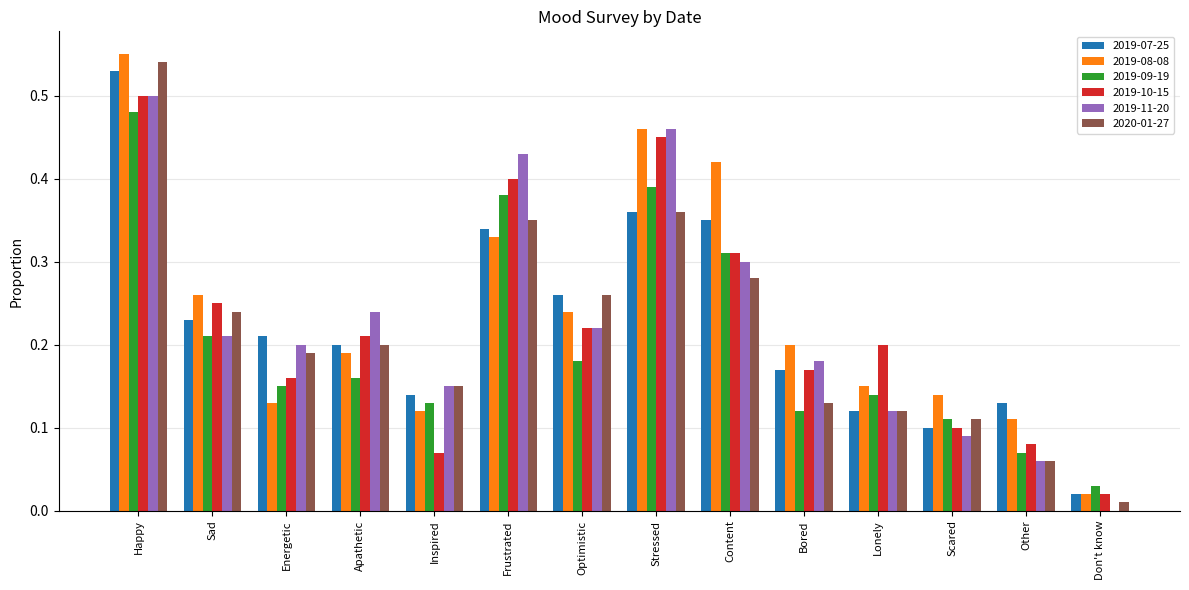

Between Inspired and Optimistic, which series saw the biggest shift?

2019-10-15